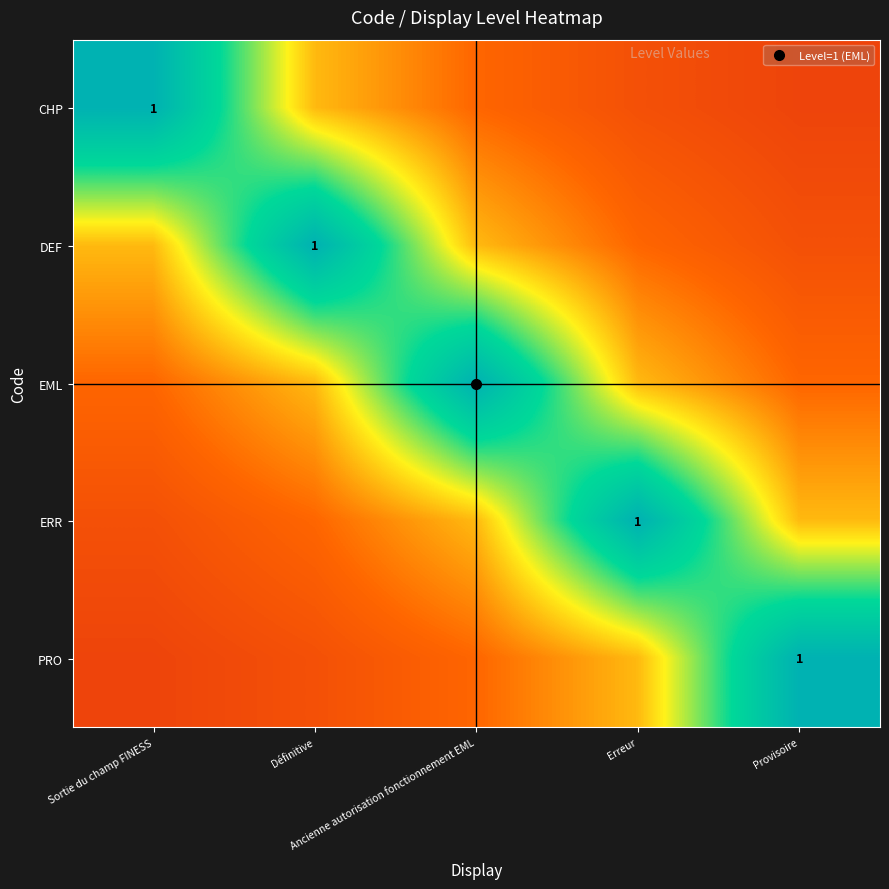

Which category has the highest value in the DEF series?

Définitive